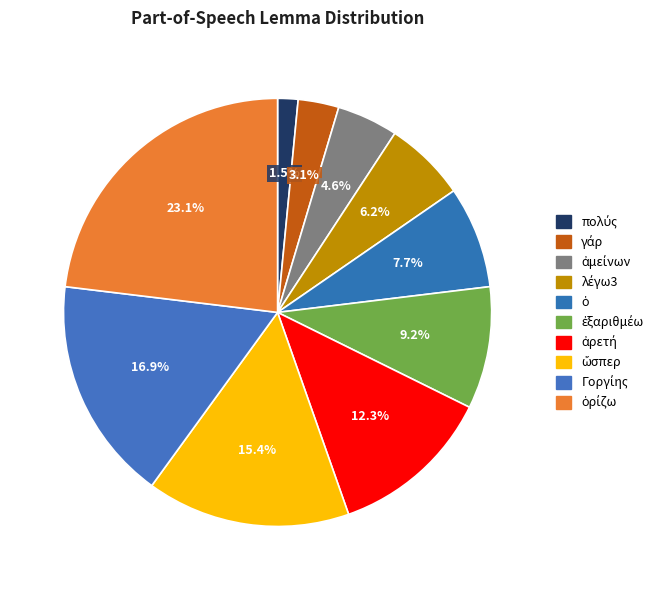

How many segments does this pie chart have?

10